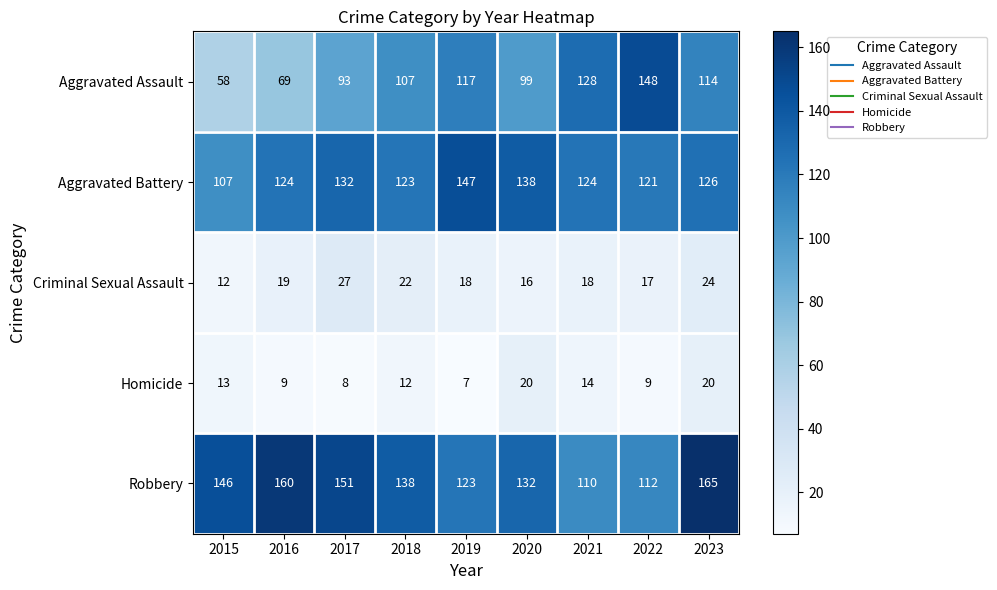

Which series has the largest total across all categories?

Robbery